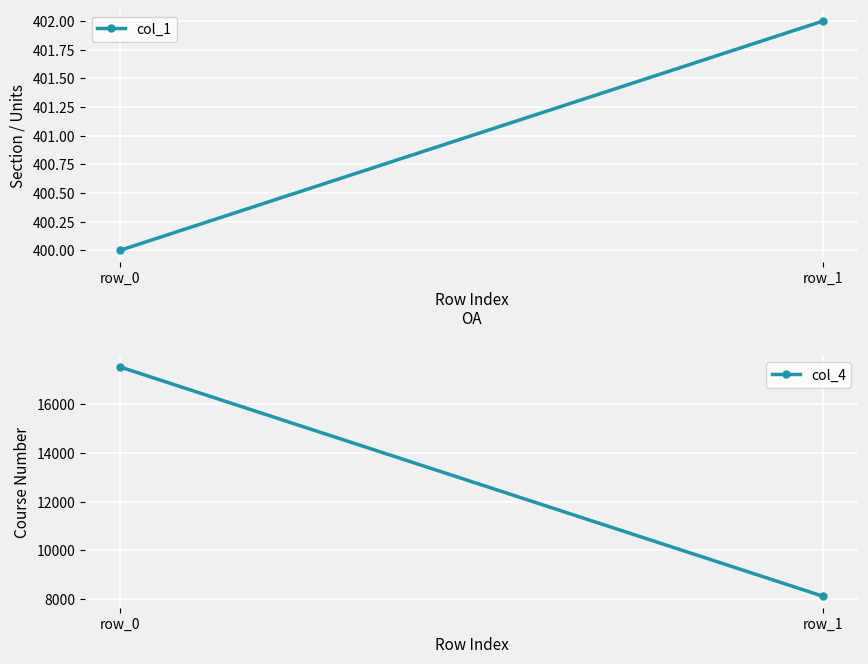

Is this an area chart (filled region under the line)?

No